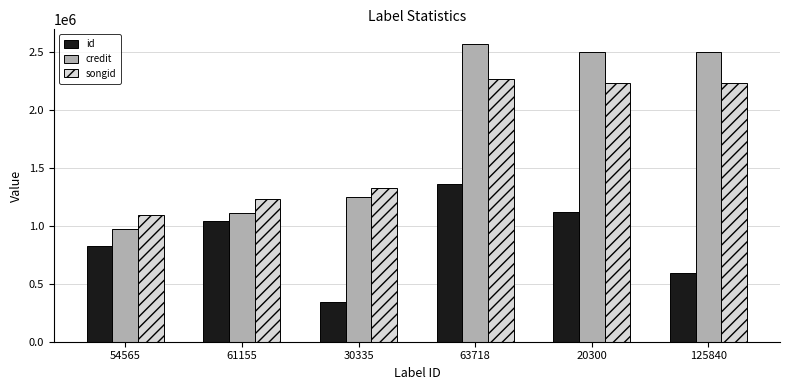

How many bars are there in total?

18